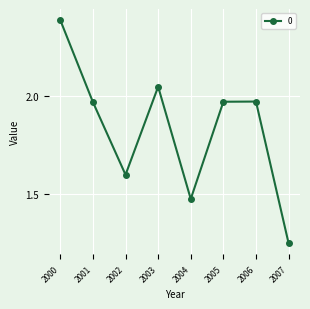

At which category does the data reach its first local peak?

2003